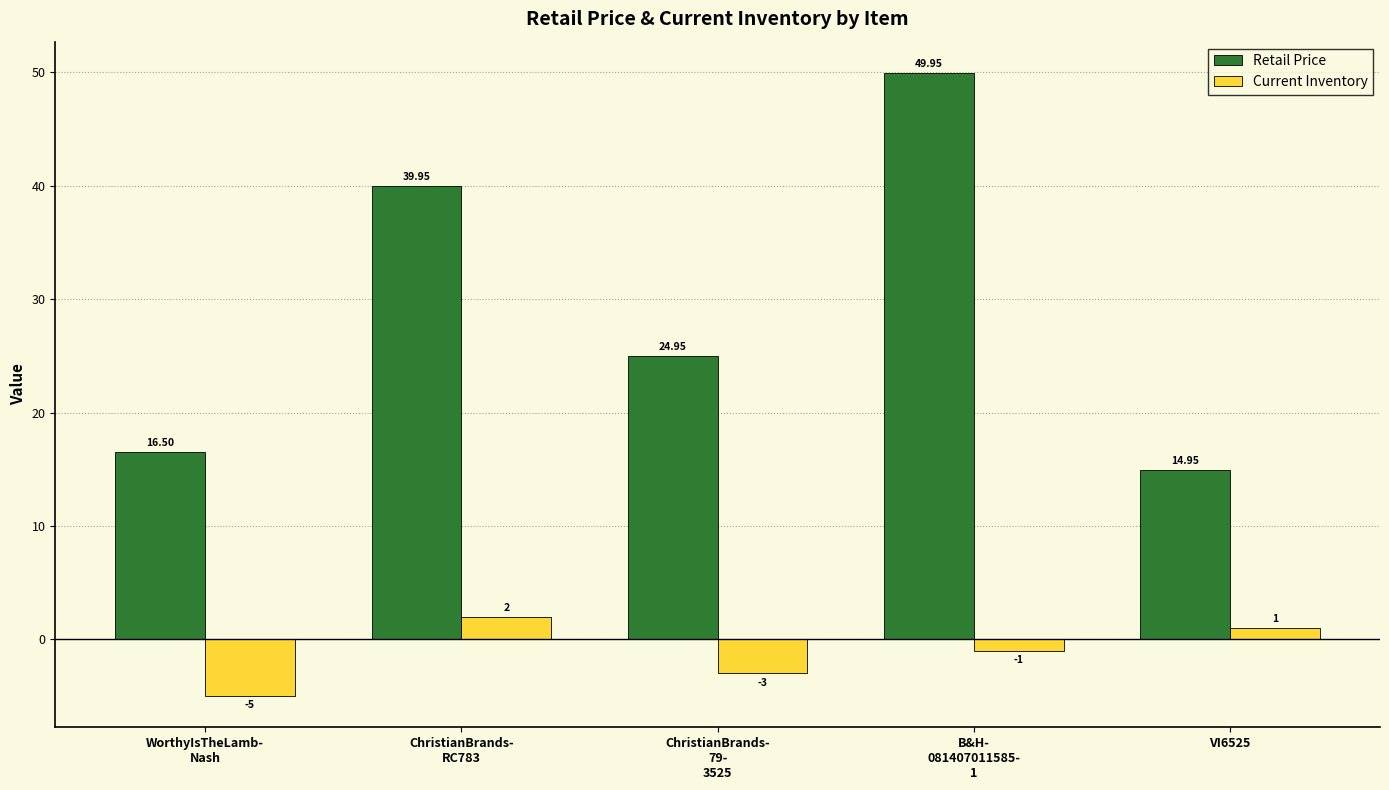

What is the difference between the maximum and second lowest values in the Current Inventory series?

5.0